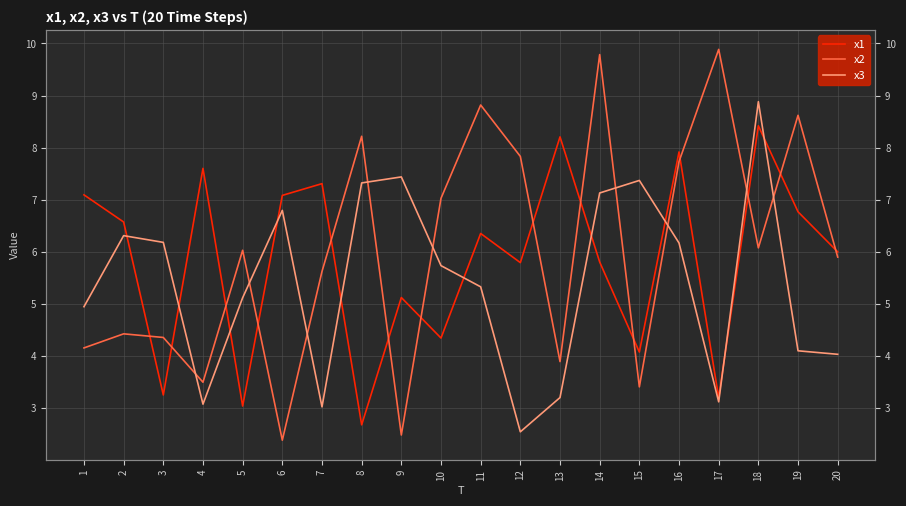

Is this an area chart (filled region under the line)?

No